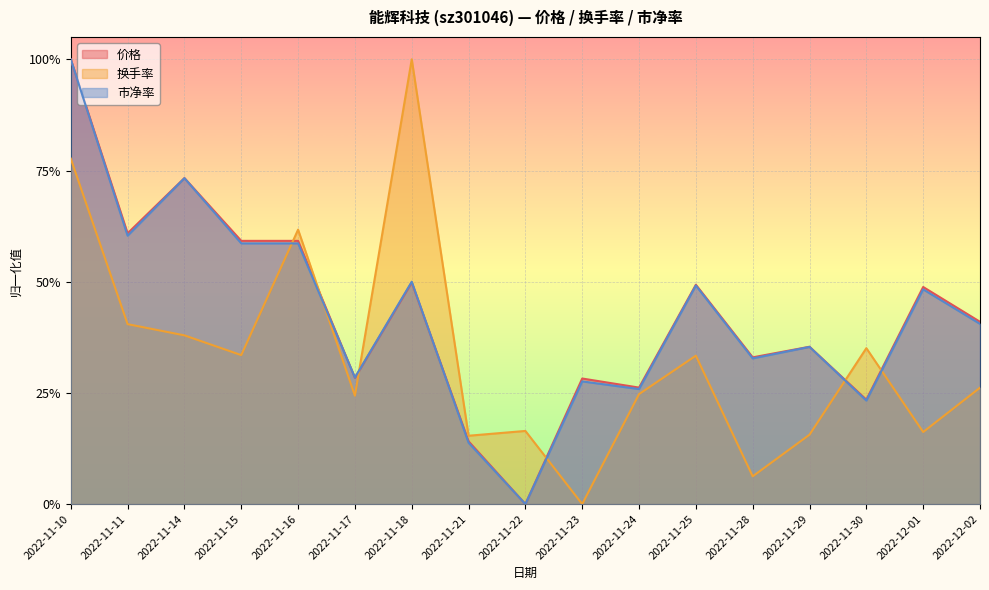

How many distinct data groups are displayed?

3